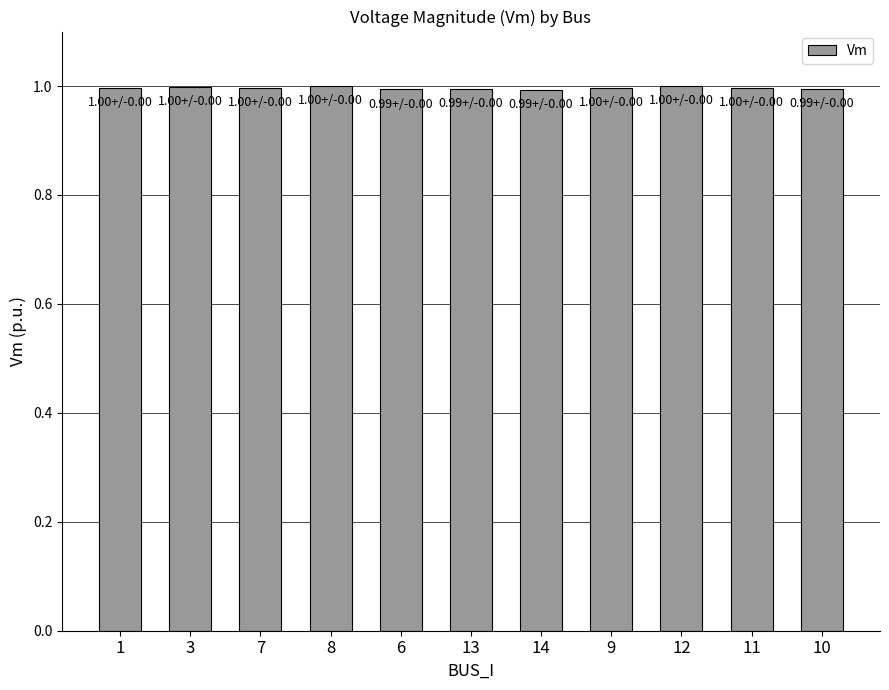

Does the chart contain stacked bars?

No